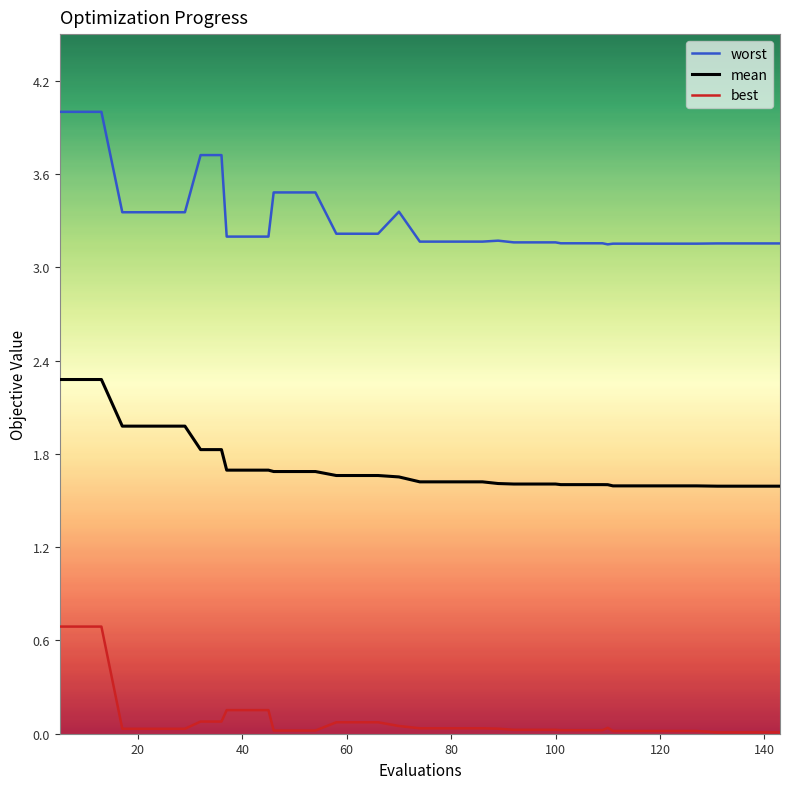

Does the chart display data point markers on the line(s)?

No